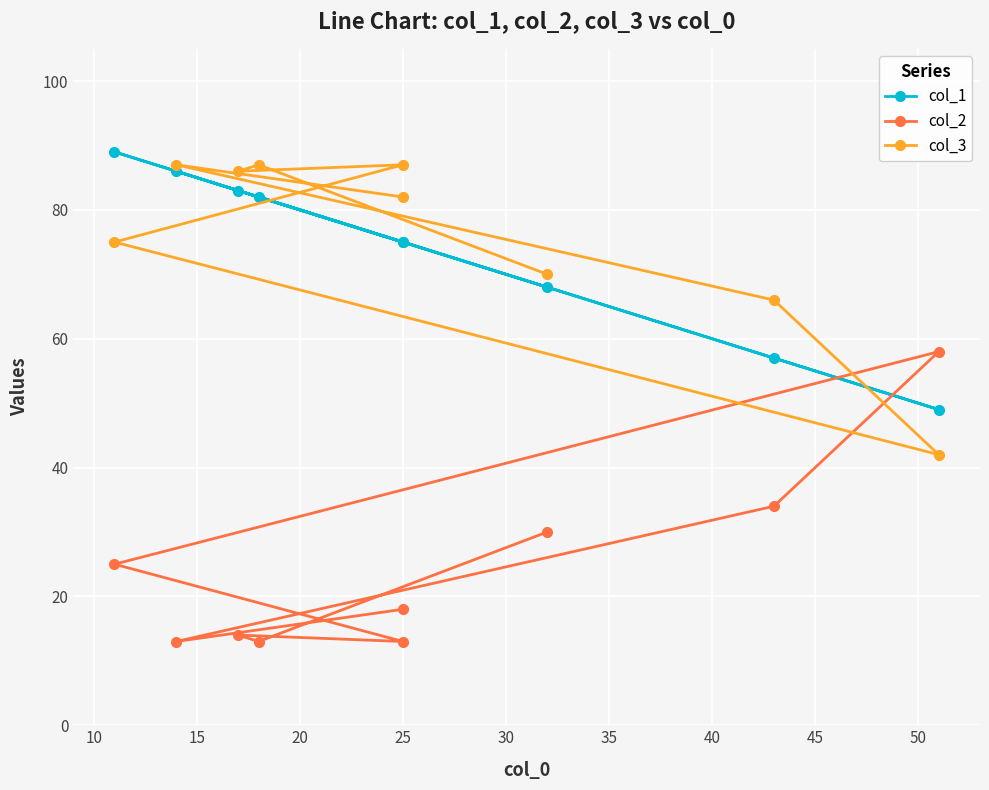

What is the value of the col_3 point at the 7th from the left?

66